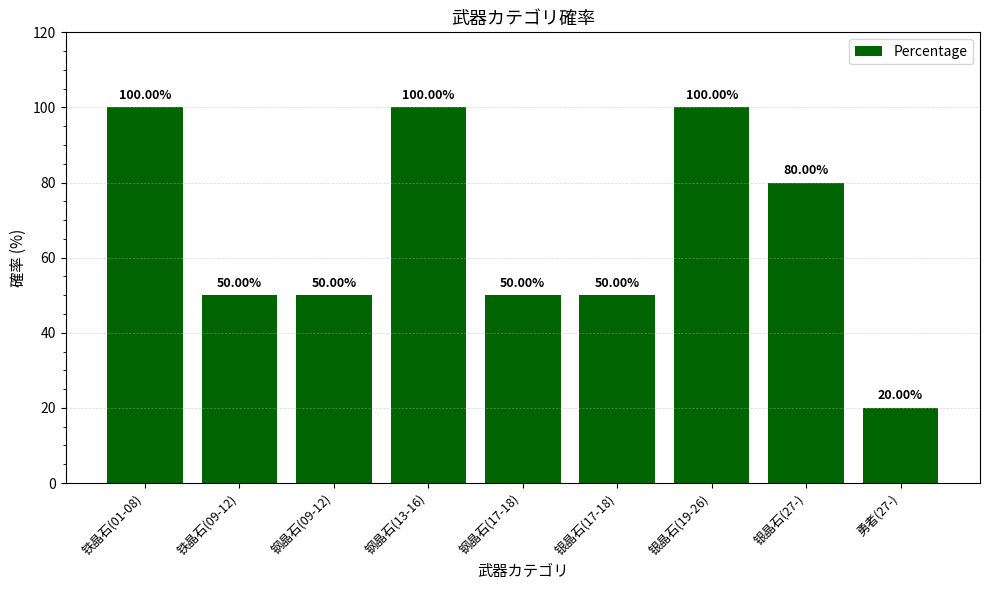

What is the average value?

67